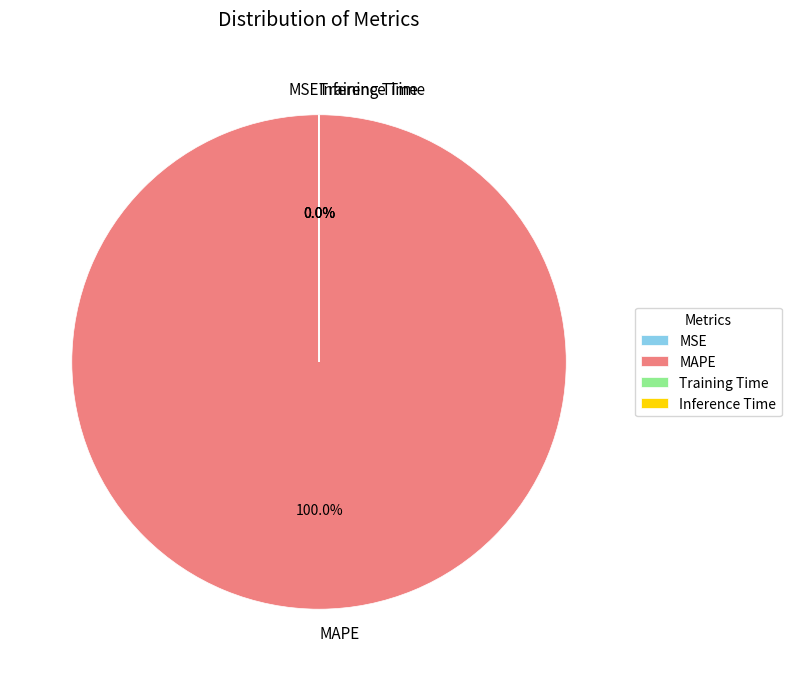

Which slice is the largest?

MAPE